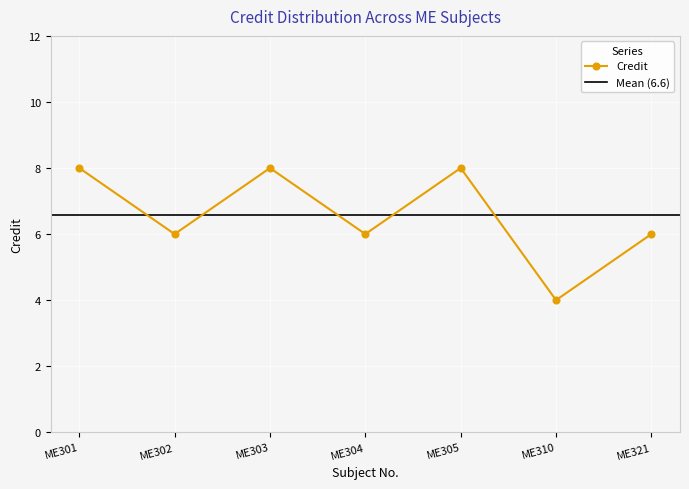

What value does the data have at ME321?

6